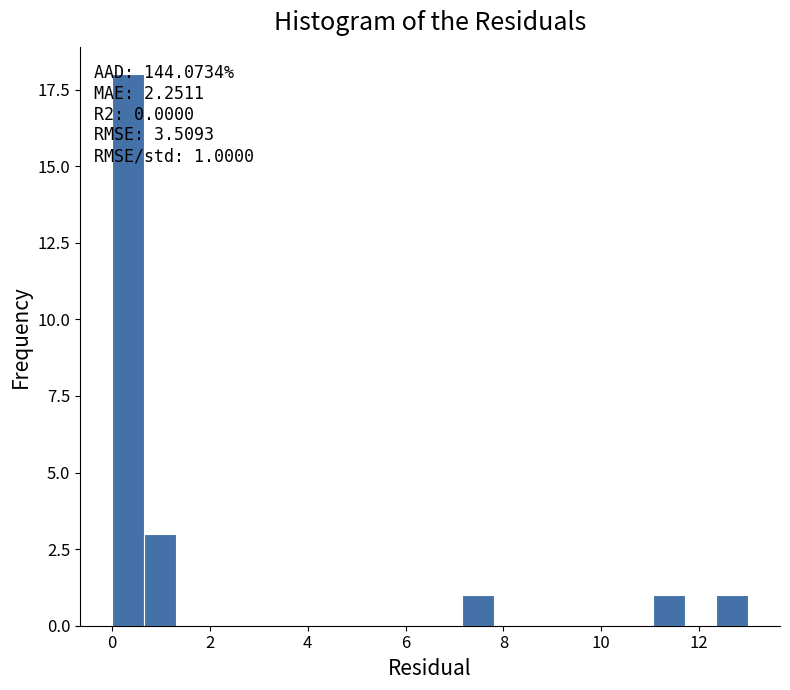

Read against the x-axis, roughly where is the centre of the tallest bar?

0.4